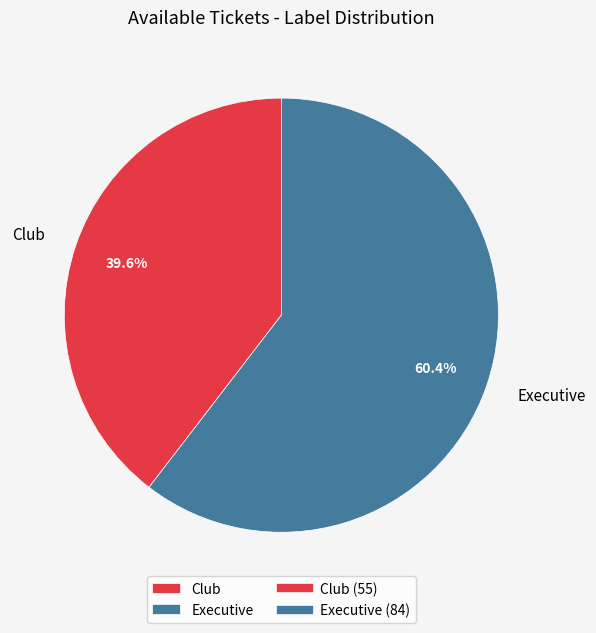

What percentage is the Club slice, to the nearest percent?

40%